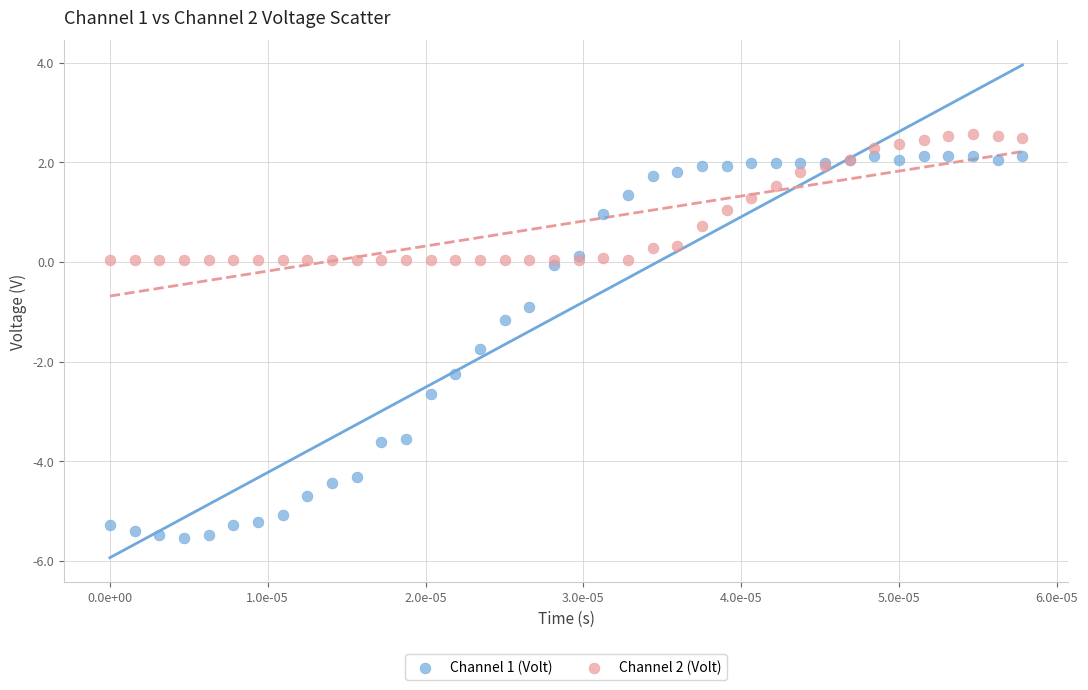

Which series reaches the minimum Y coordinate?

Channel 1 (Volt)